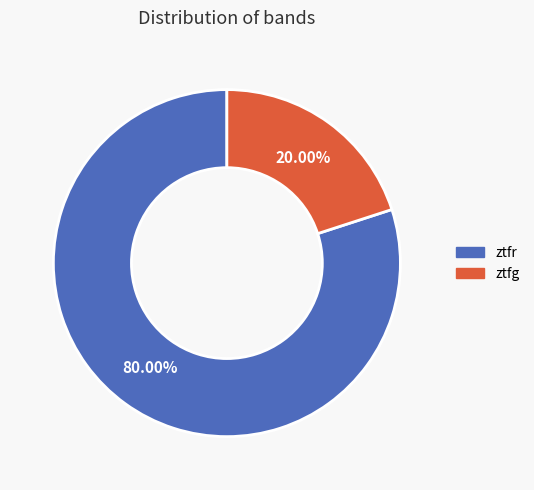

True or false: ztfr accounts for 80% of the total.

True